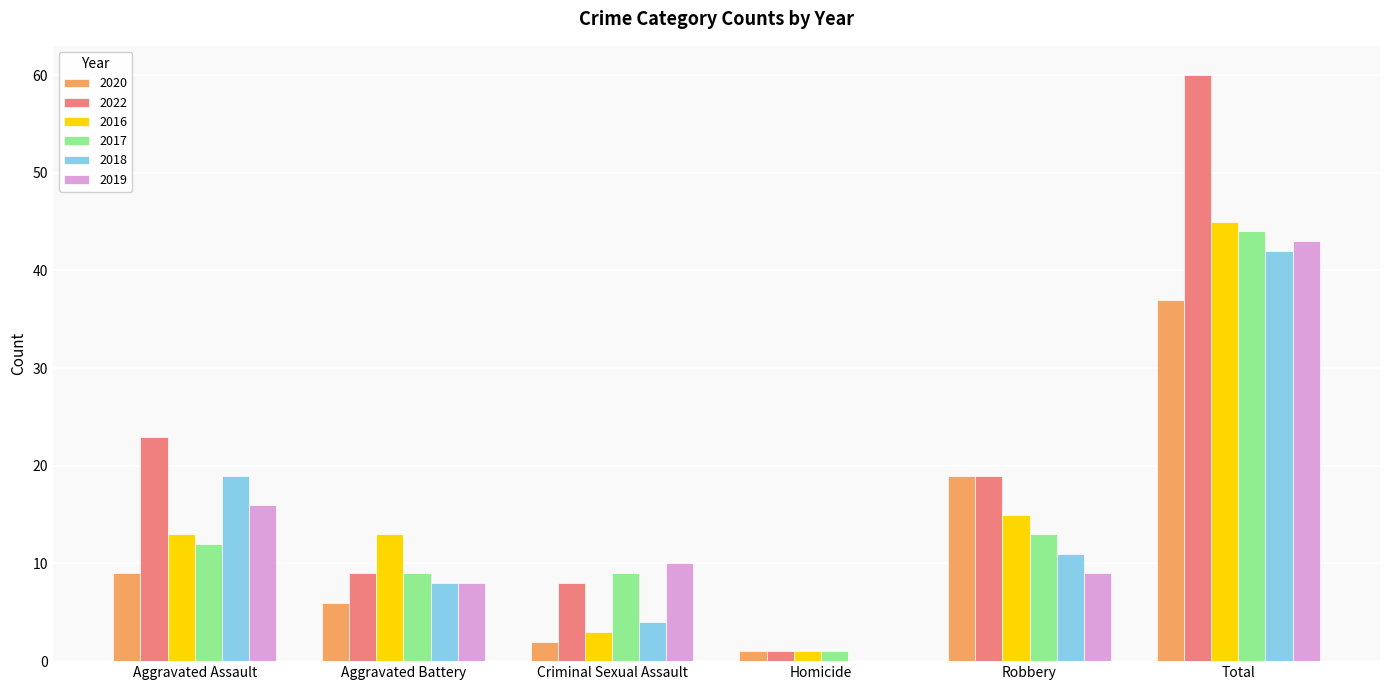

The 2016 series shows 1 at Homicide. True or false?

True